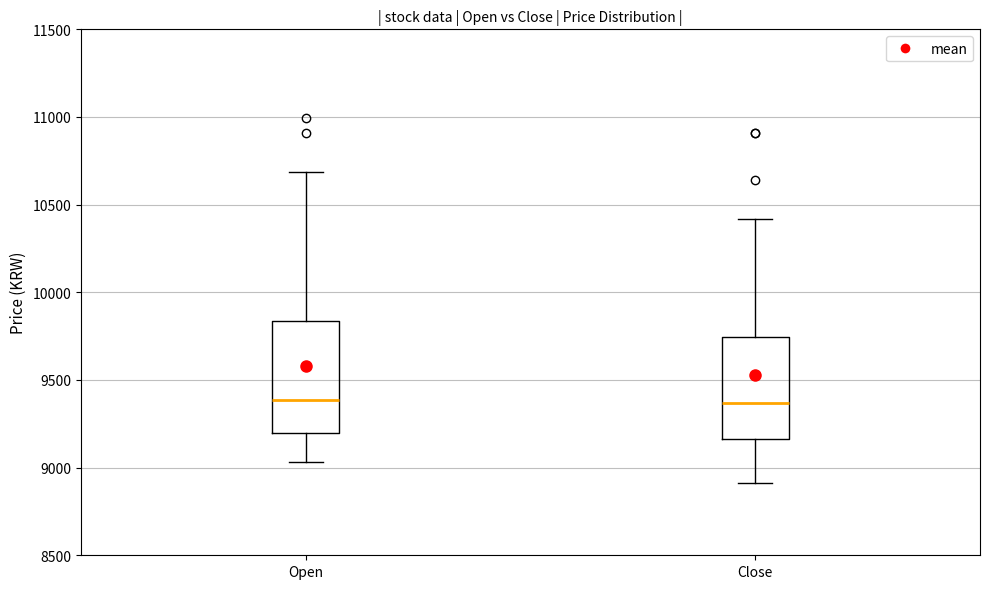

Which box is the tallest, from its lower edge to its upper edge?

Open